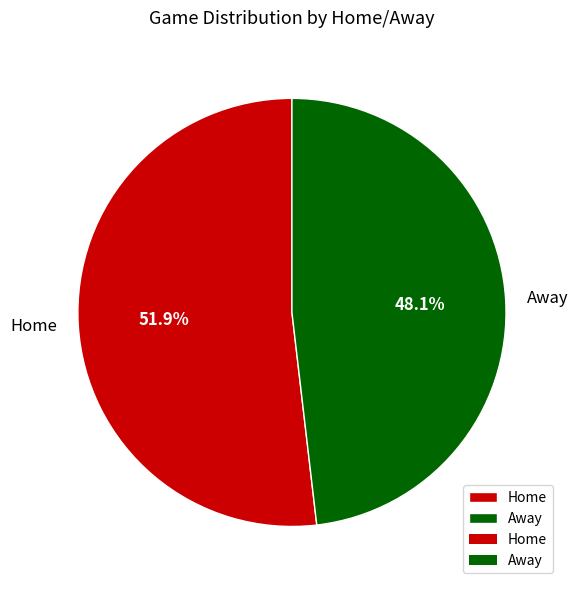

How many segments does this pie chart have?

2